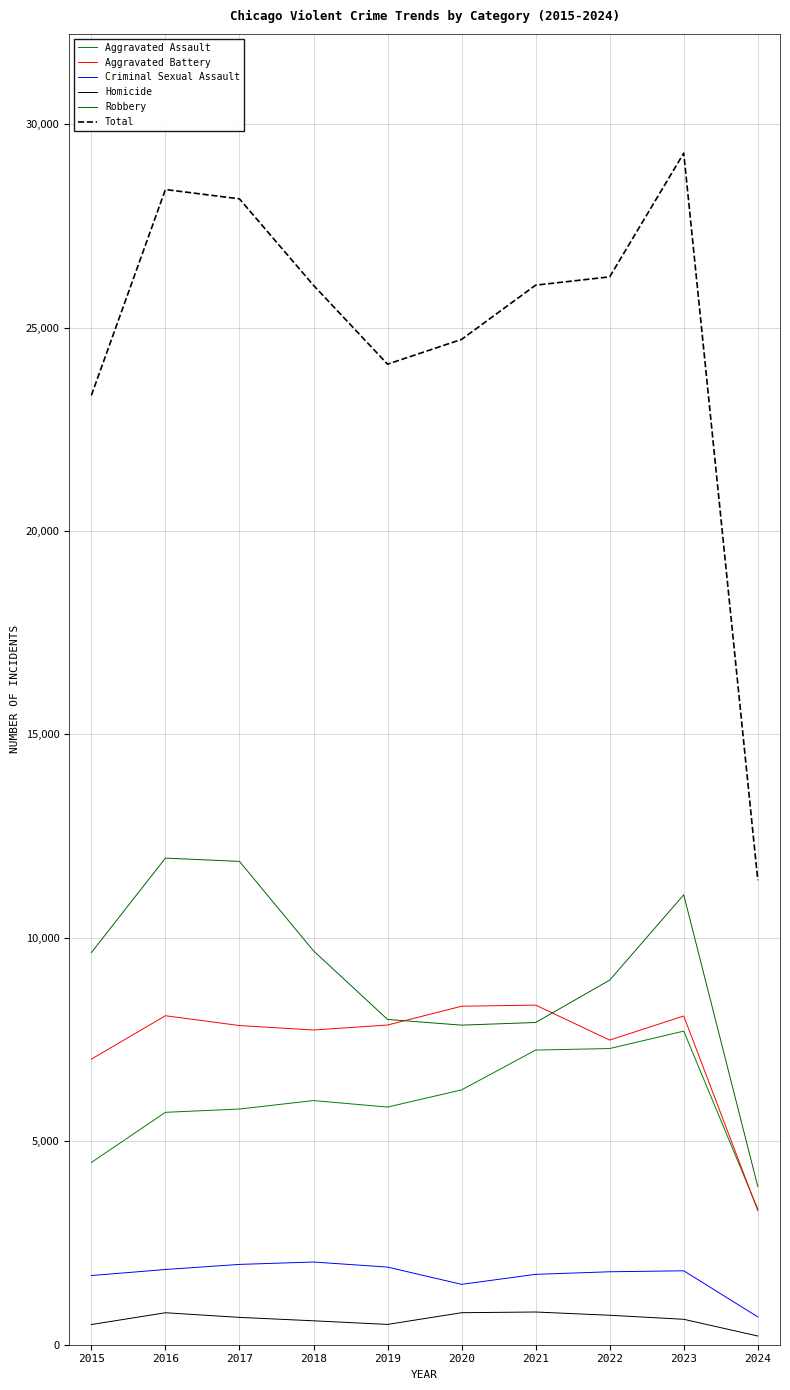

What are all the series names shown in the legend?

Aggravated Assault, Aggravated Battery, Criminal Sexual Assault, Homicide, Robbery, Total